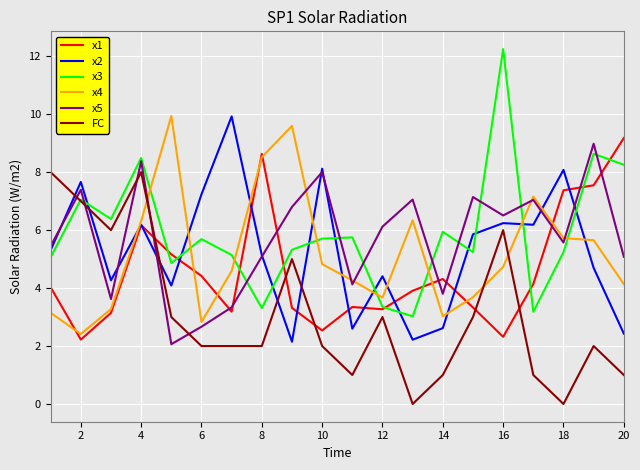

What is the maximum value for x4?

9.9